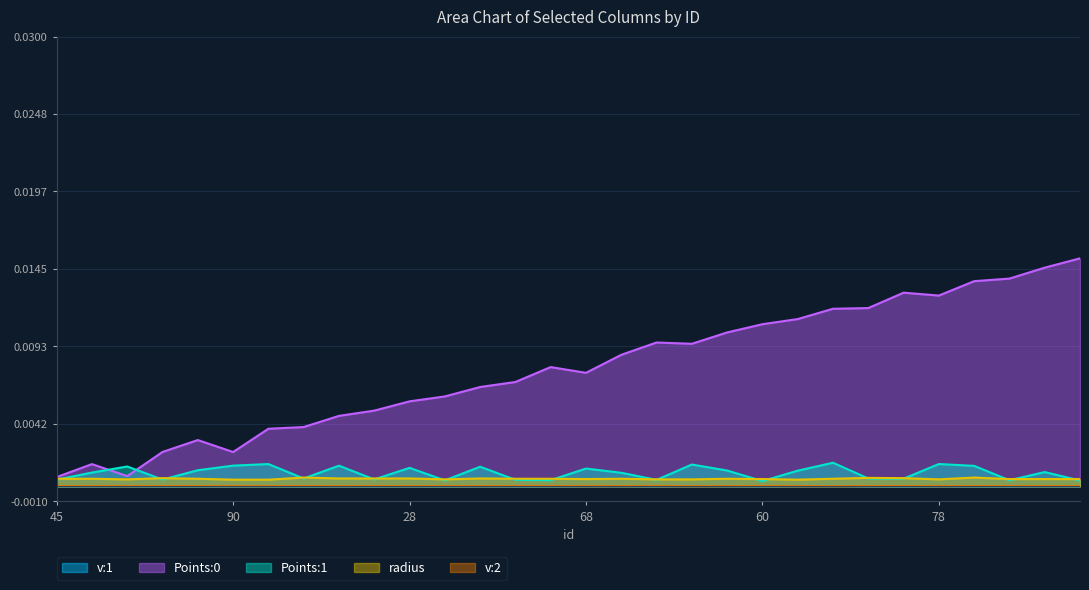

How many lines are shown in the chart?

5